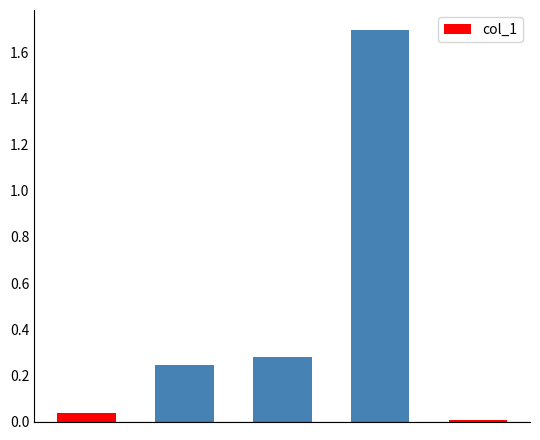

What is the average value?

0.5